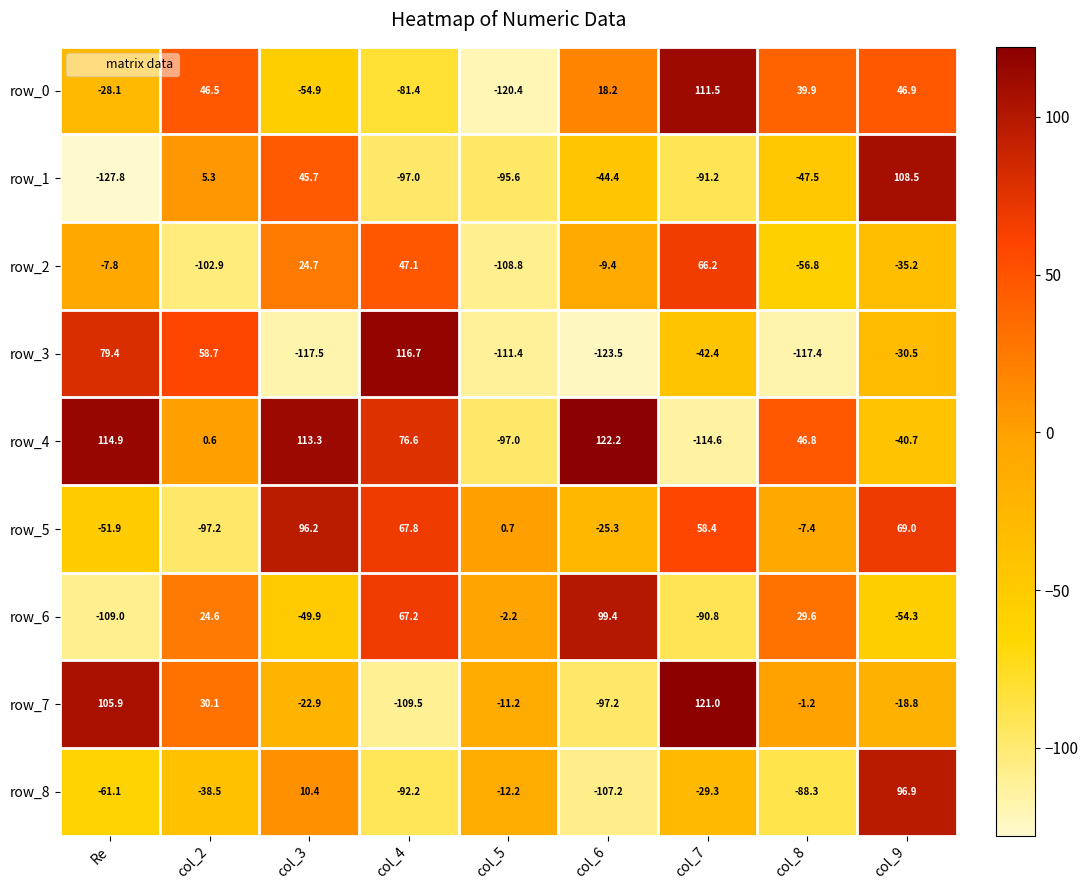

How many values in the row_1 series are below -47?

5